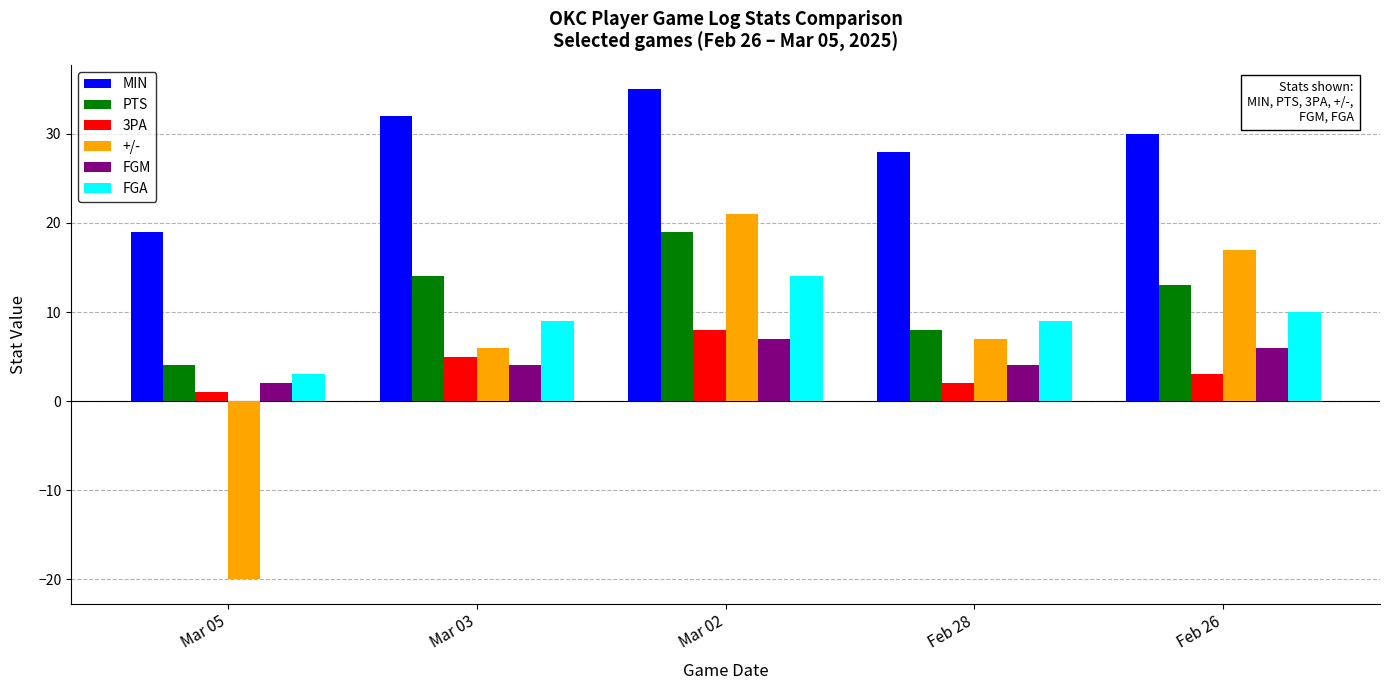

What is the difference between the MIN values at Mar 02 and Mar 03?

3